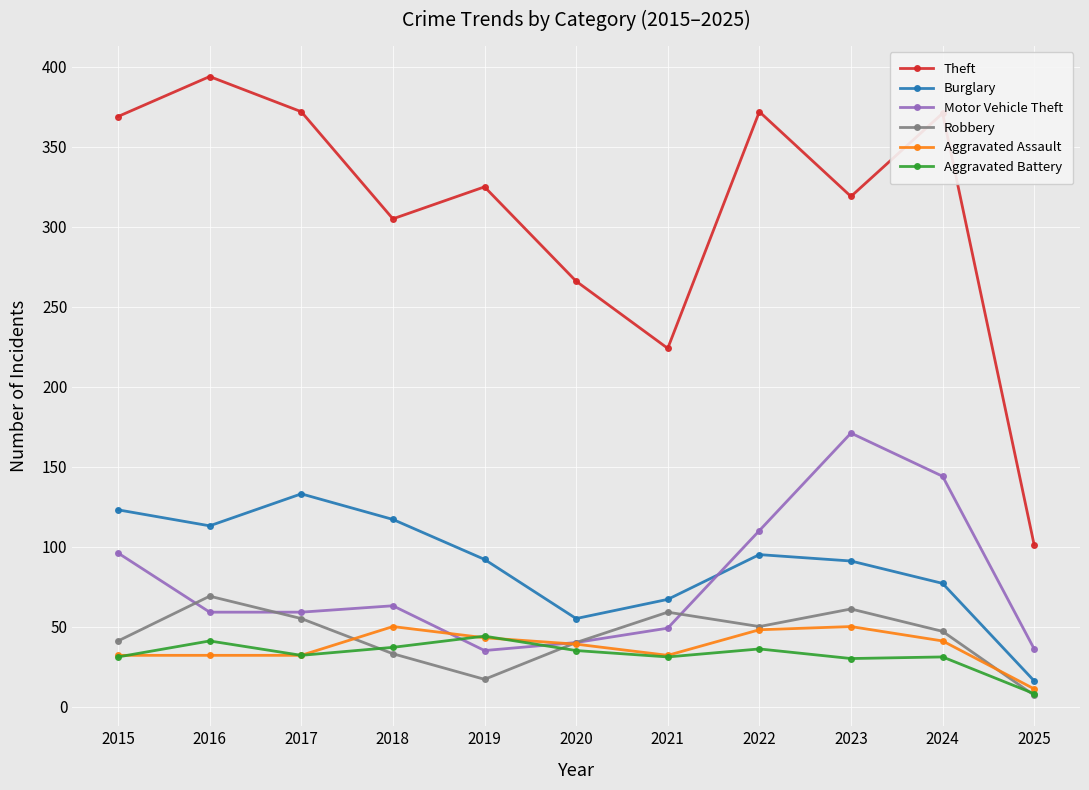

What is the value of the Theft point at the 9th from the left?

319